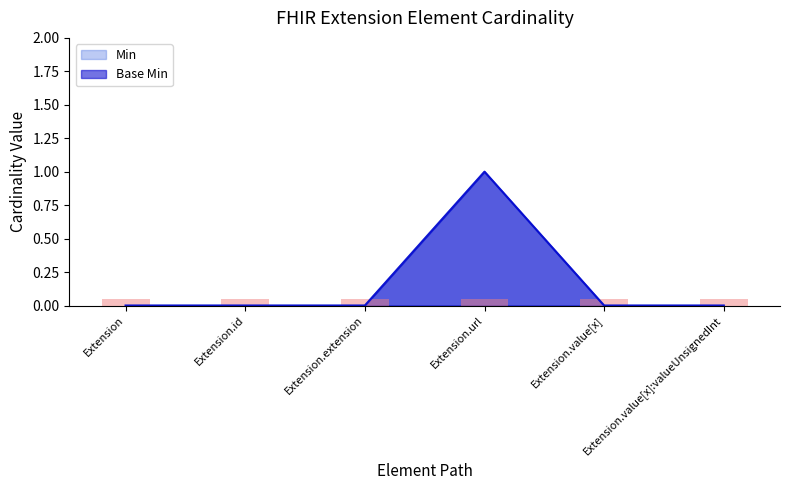

What is the highest value of the Base Min series?

1